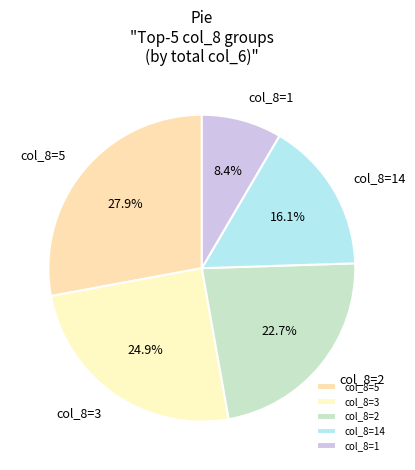

How many segments does this pie chart have?

5